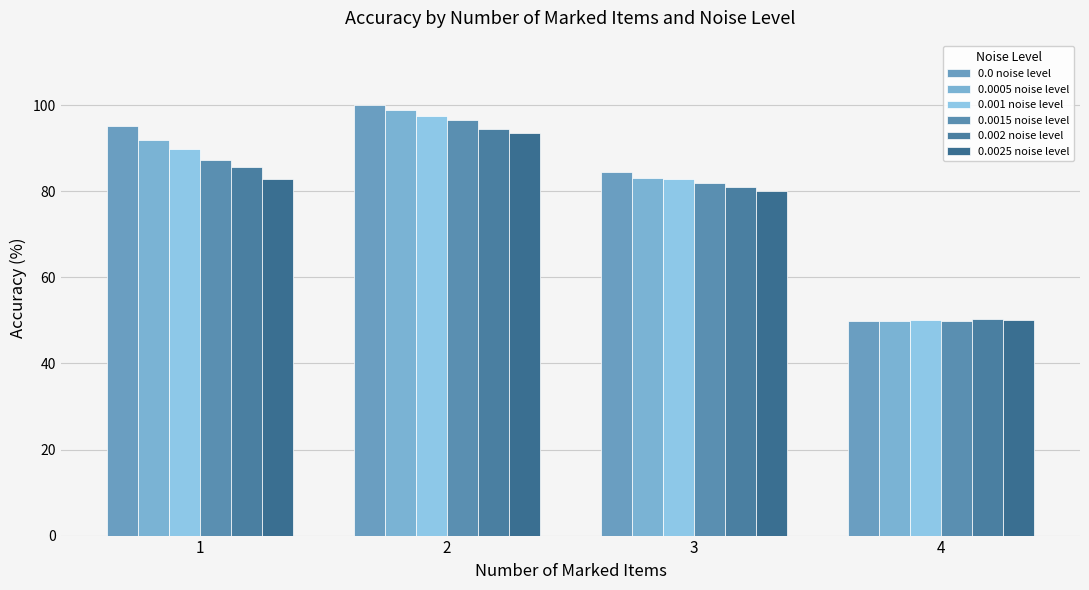

Rank the series by their maximum value, from lowest to highest.

0.0025 noise level, 0.002 noise level, 0.0015 noise level, 0.001 noise level, 0.0005 noise level, 0.0 noise level